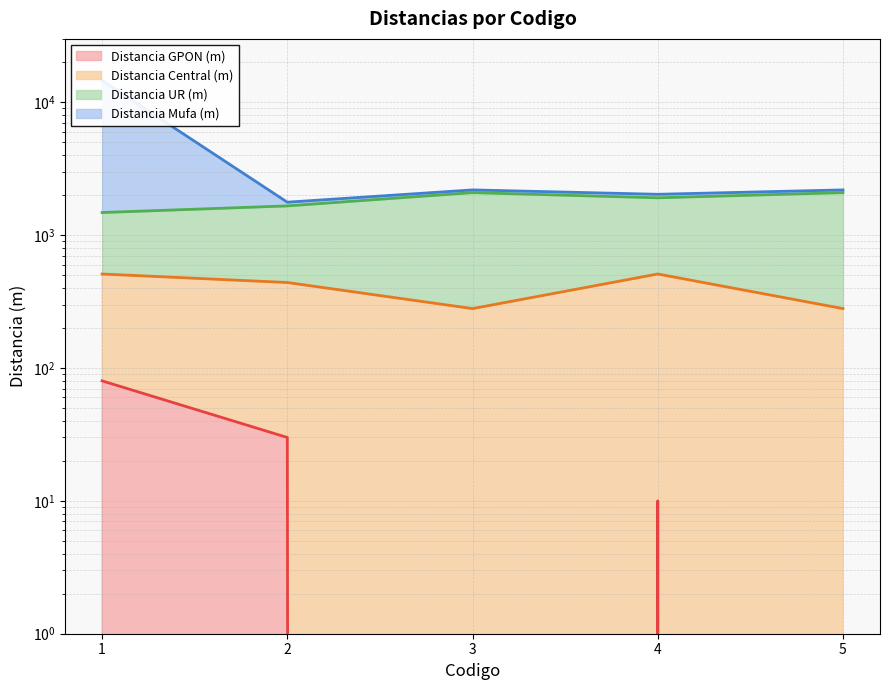

Is the value of Distancia UR (m) at 4 greater than the value of Distancia GPON (m) at 4?

Yes